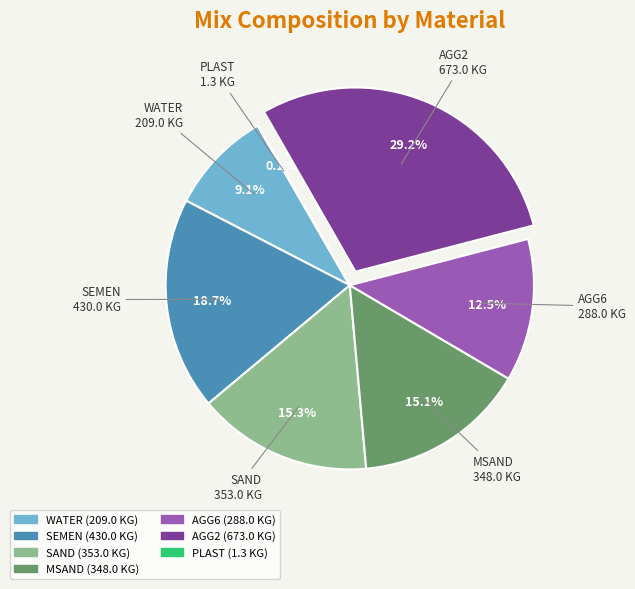

What percentage is NOT represented by MSAND?

84.9%